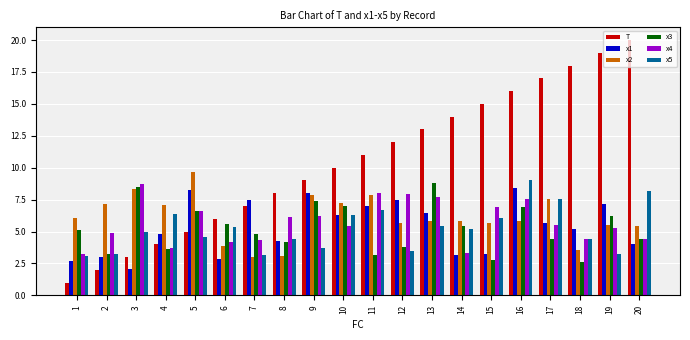

Read the x3 value at 7.

4.8